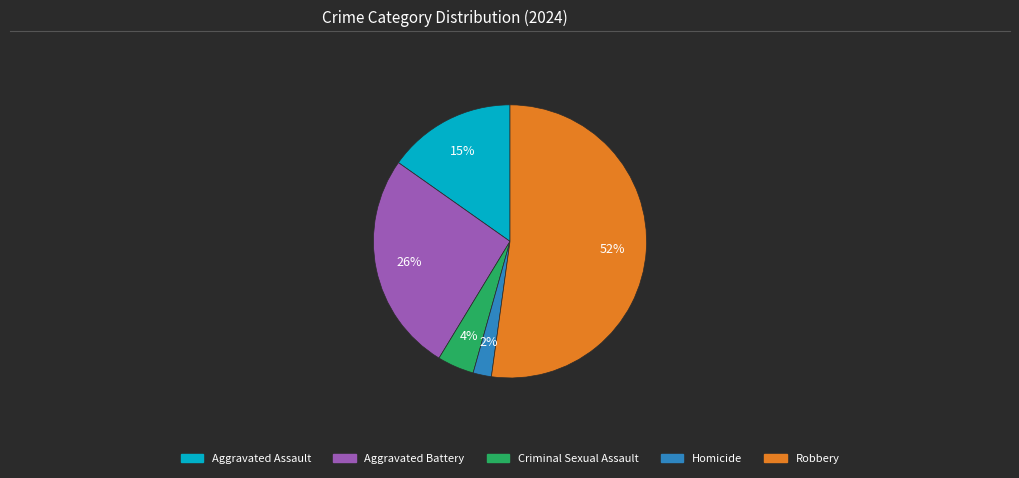

How many slices are in this pie chart?

5